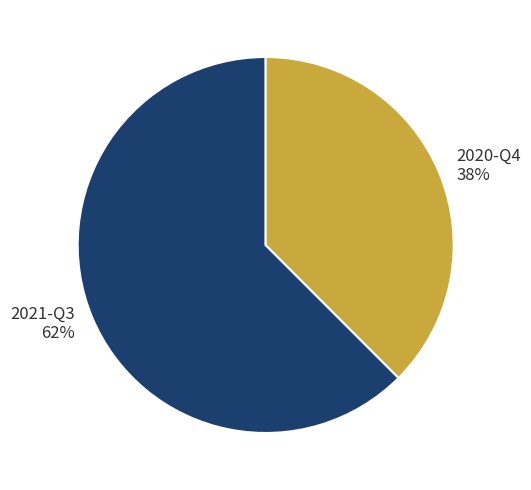

Rank the categories by value from lowest to highest.

2020-Q4, 2021-Q3